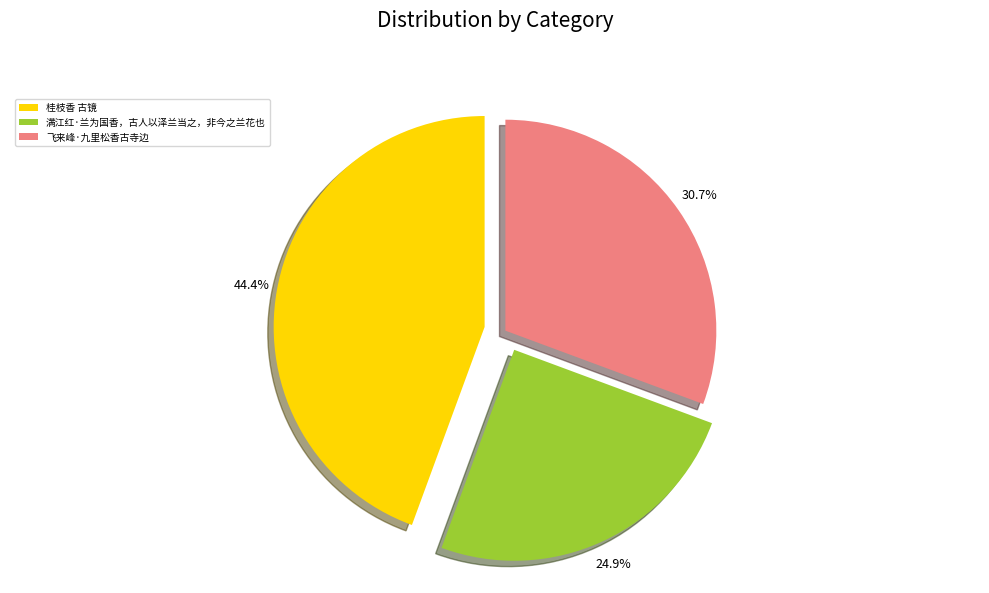

Which category has the biggest portion of the pie?

桂枝香 古镜